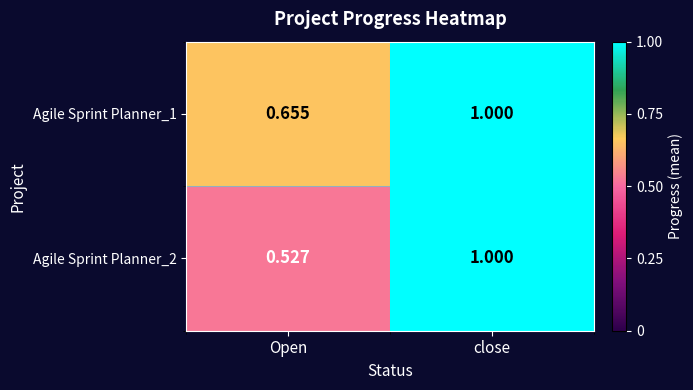

Which label corresponds to the largest value in the chart?

close